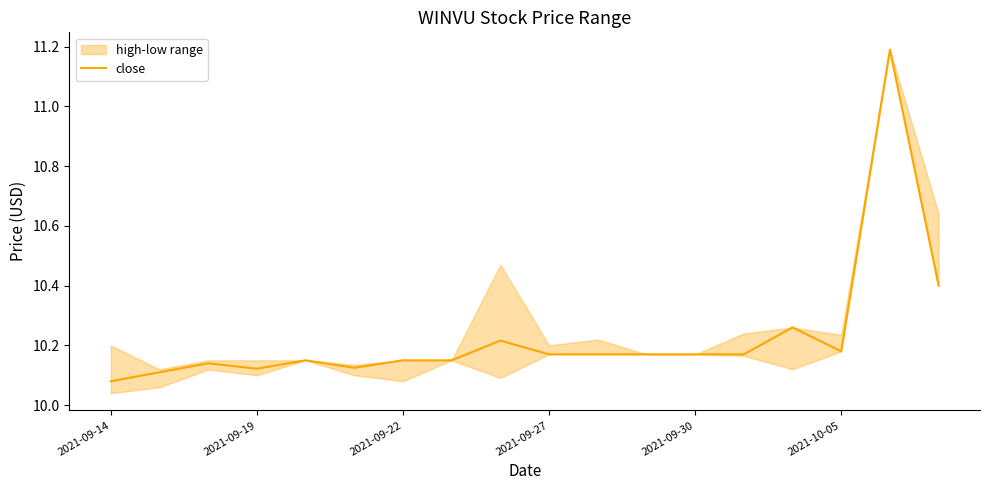

At which label is close closest to 10?

2021-09-14